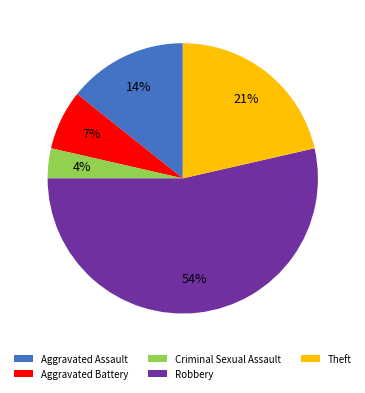

To the nearest percent, what is the average slice percentage?

20%